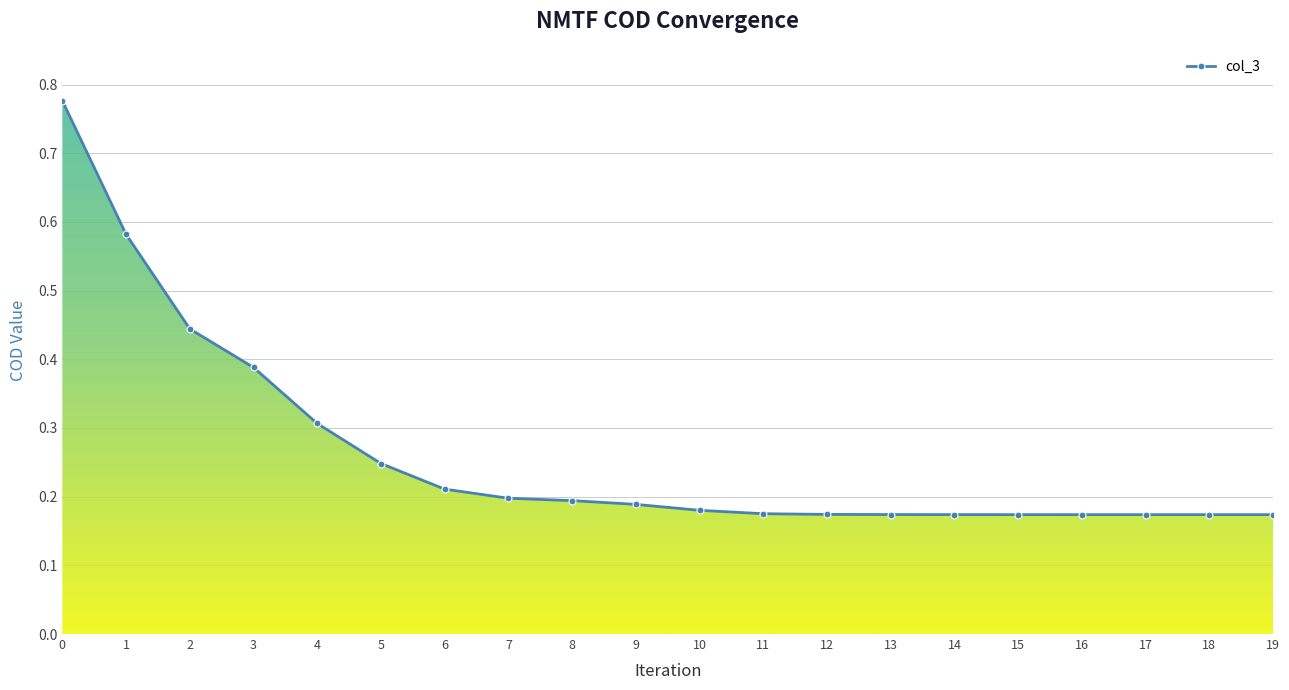

What is the change in value from 4 to 7?

-0.1